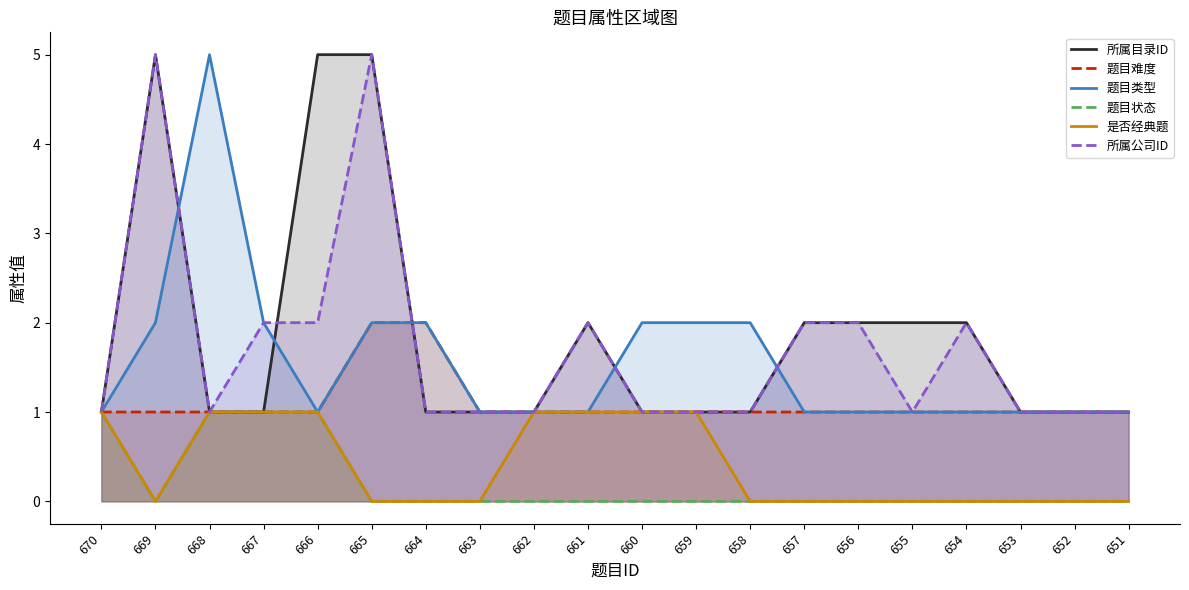

Reading right to left, what are all the values shown in this chart?

所属目录ID: 1	1	1	2	2	2	2	1	1	1	2	1	1	1	5	5	1	1	5	1
题目难度: 1	1	1	1	1	1	1	1	1	1	1	1	1	2	2	1	1	1	1	1
题目类型: 1	1	1	1	1	1	1	2	2	2	1	1	1	2	2	1	2	5	2	1
题目状态: 0	0	0	0	0	0	0	0	0	0	0	0	0	0	0	1	1	1	0	1
是否经典题: 0	0	0	0	0	0	0	0	1	1	1	1	0	0	0	1	1	1	0	1
所属公司ID: 1	1	1	2	1	2	2	1	1	1	2	1	1	1	5	2	2	1	5	1